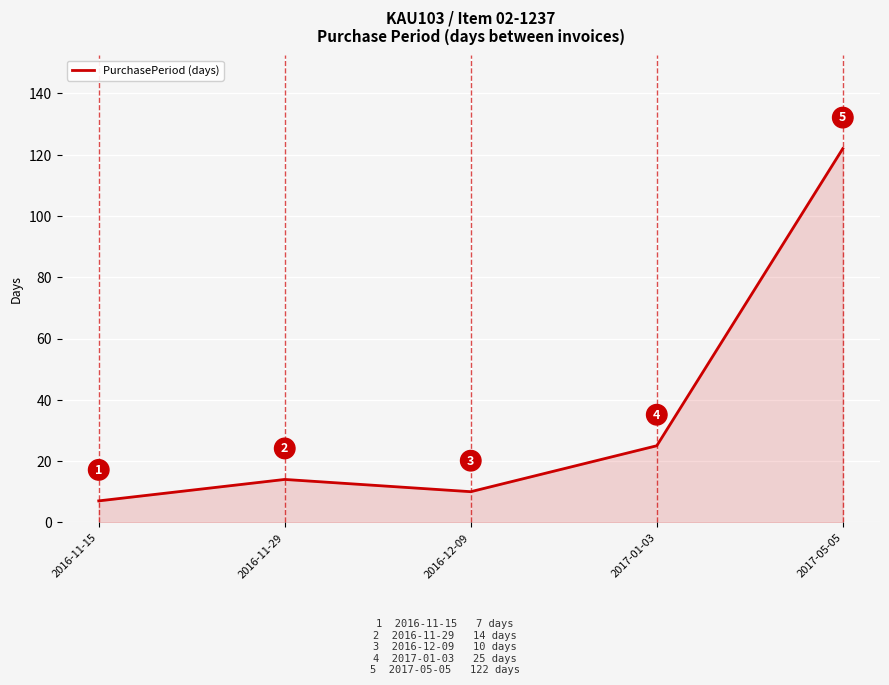

Approximately how many times larger is the value at 2017-05-05 compared to 2017-01-03?

4.9